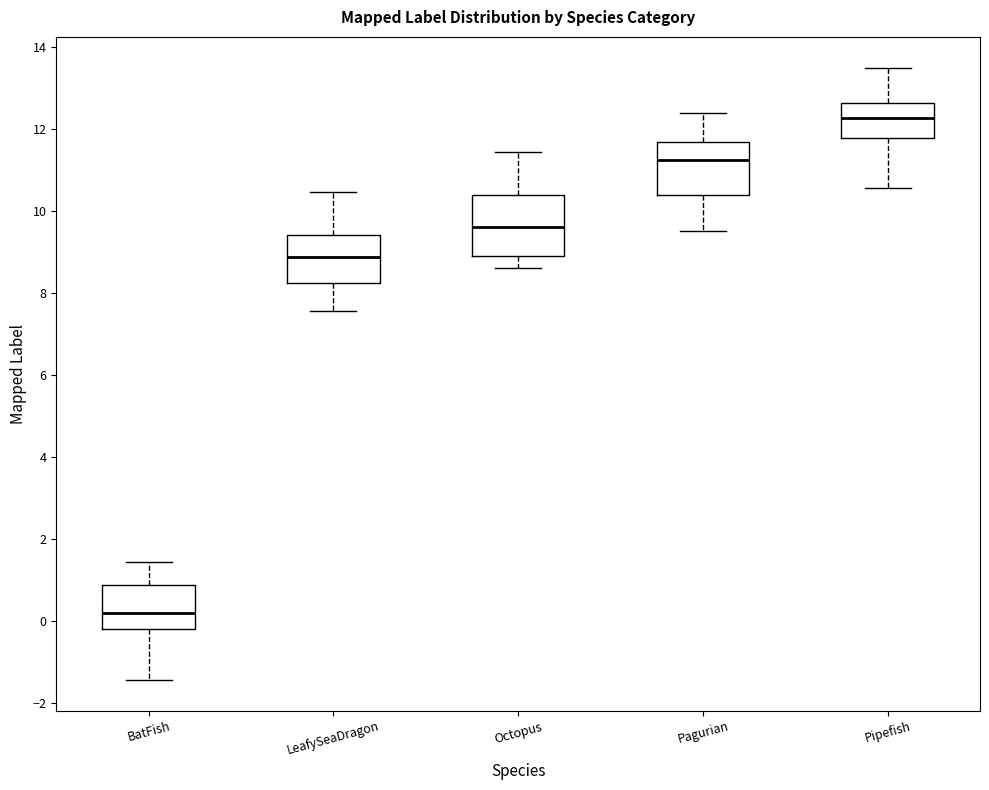

Reading left to right, transcribe this box plot: for each box, give where its median line is, the range the box spans, and where its two whiskers end, as read against the y-axis. The values are not printed on the chart, so give them approximately, as read against the axis.

BatFish: median 0.2, box -0.2 to 0.8, whiskers -1.4 to 1.4
LeafySeaDragon: median 8.8, box 8.2 to 9.4, whiskers 7.6 to 10.4
Octopus: median 9.6, box 8.8 to 10.4, whiskers 8.6 to 11.4
Pagurian: median 11.2, box 10.4 to 11.6, whiskers 9.6 to 12.4
Pipefish: median 12.2, box 11.8 to 12.6, whiskers 10.6 to 13.4